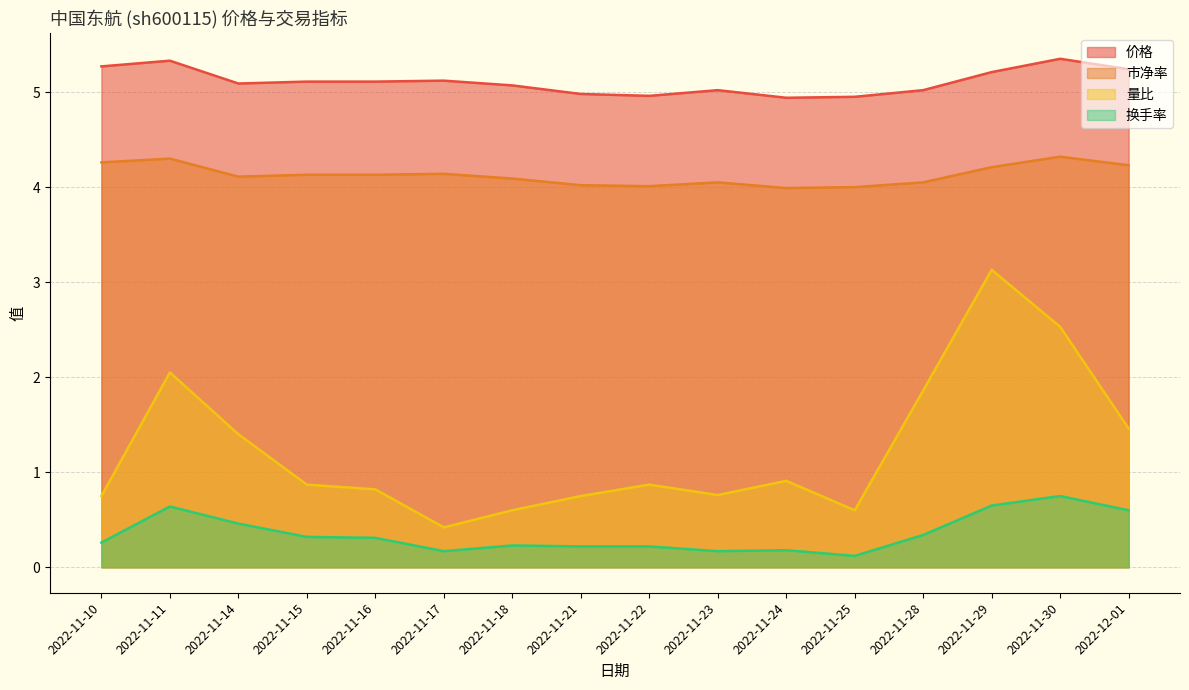

Which series has the largest total across all categories?

价格